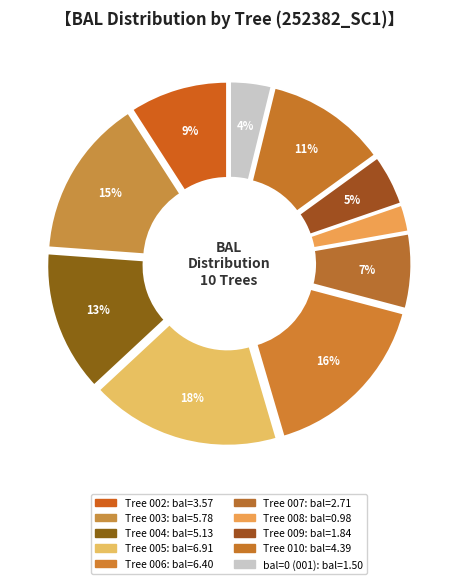

What is the largest slice in the pie chart?

252382005